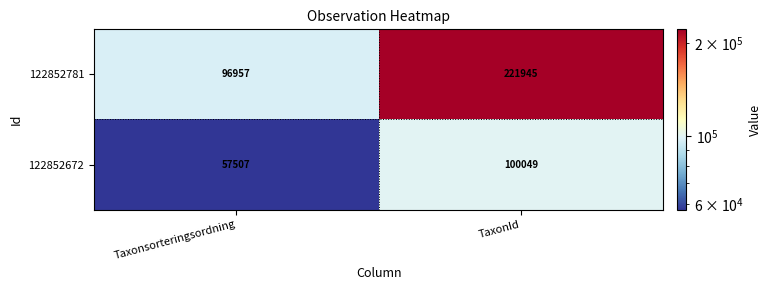

What is the total value across all series at TaxonId?

321994